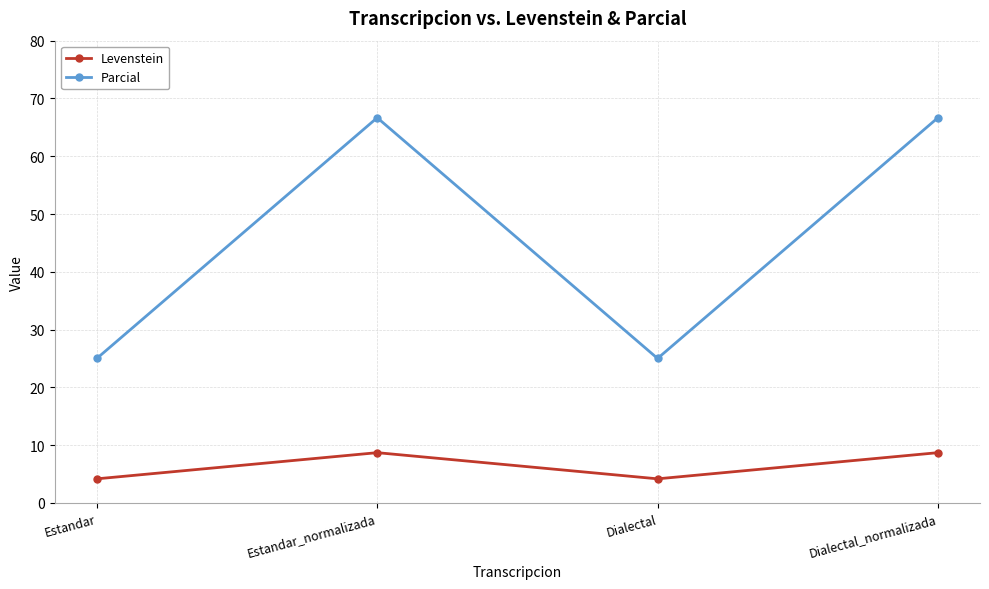

What is the label of the 2nd point from the right?

Dialectal